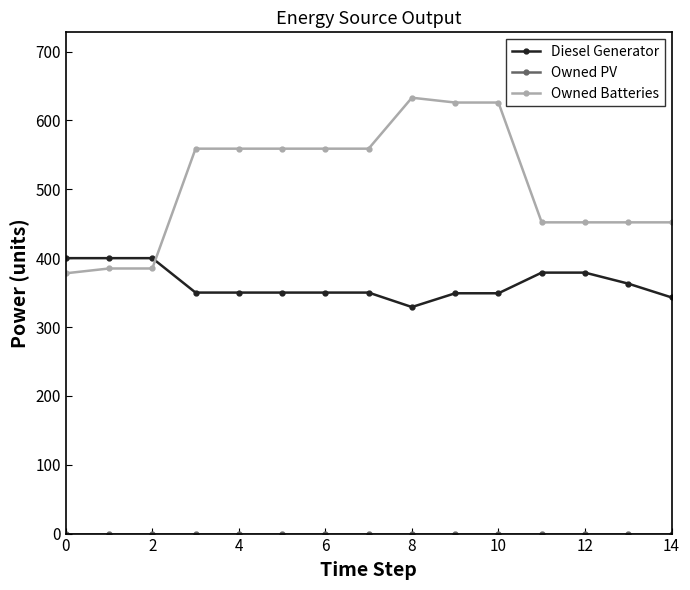

At how many categories does at least one series exceed 151?

15